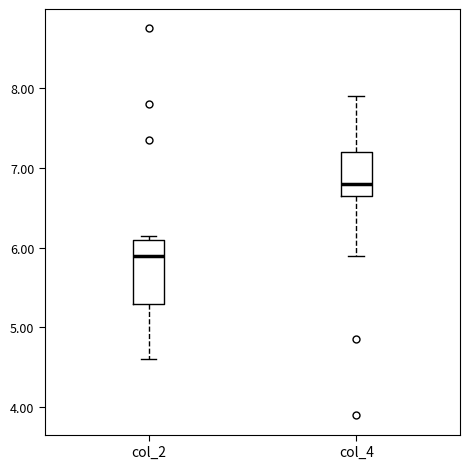

Which box's median line is the lowest?

col_2